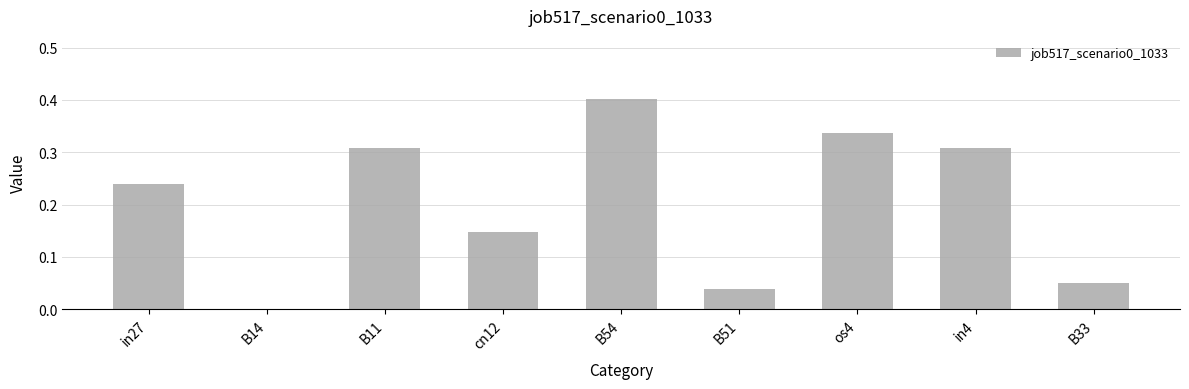

How many values are above zero?

8